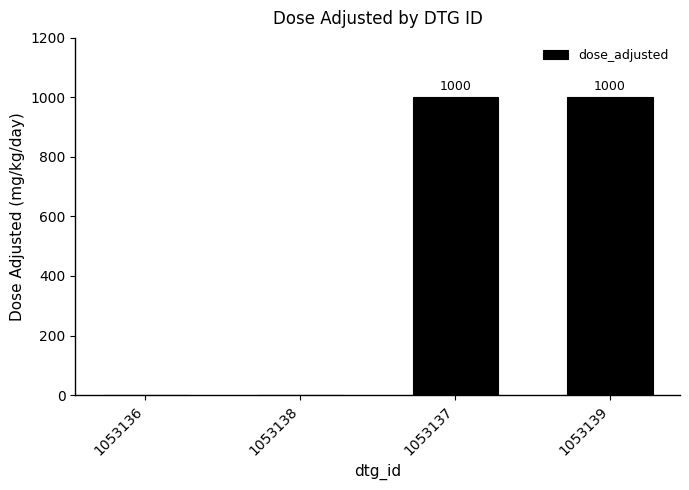

What value does the data have at 1053139, to the nearest 10?

1000